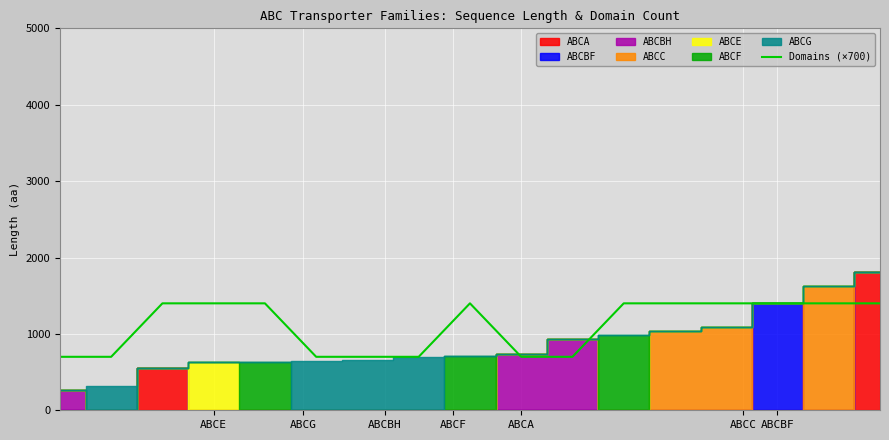

Is it true that Domains (×700) equals 380 at ABCA?

False